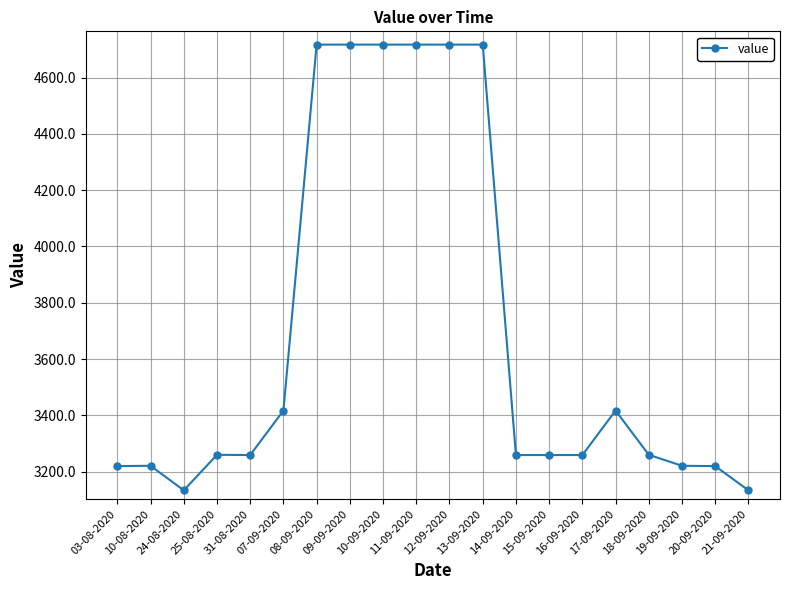

At which label does the data first exceed 3259?

25-08-2020